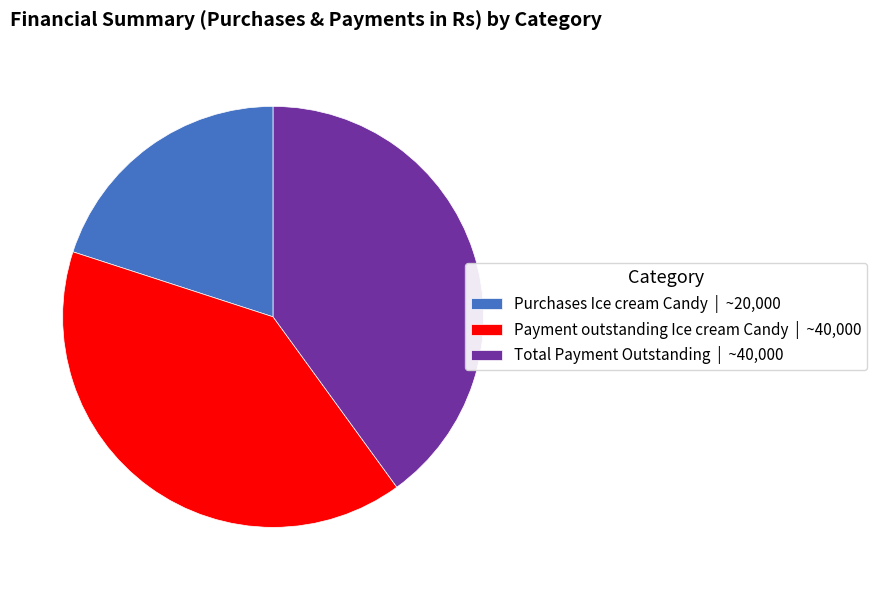

Do Purchases Ice cream Candy | ~20,000 and Payment outstanding Ice cream Candy | ~40,000 together represent more than half of the pie?

Yes